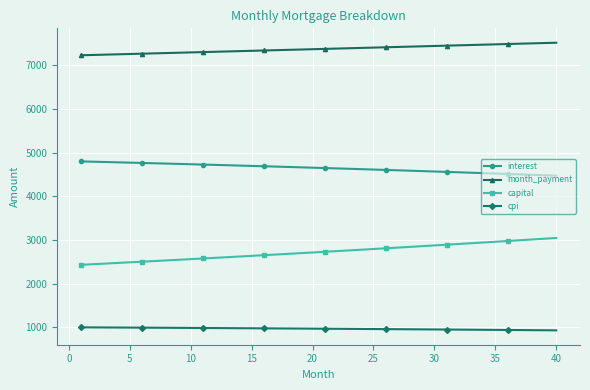

What is the smallest value displayed?

929.7